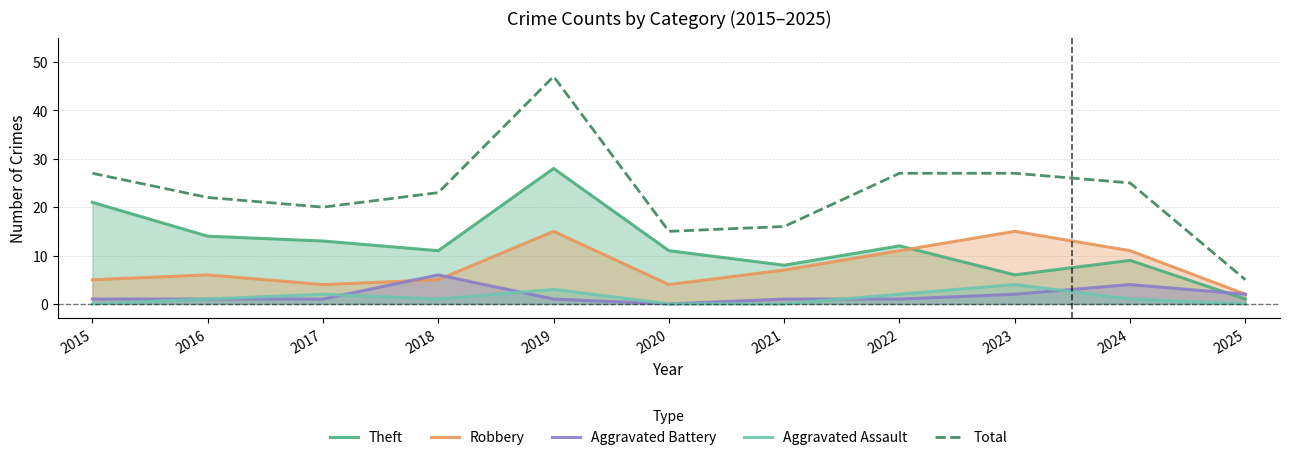

True or false: Aggravated Battery and Aggravated Assault cross at least once.

True